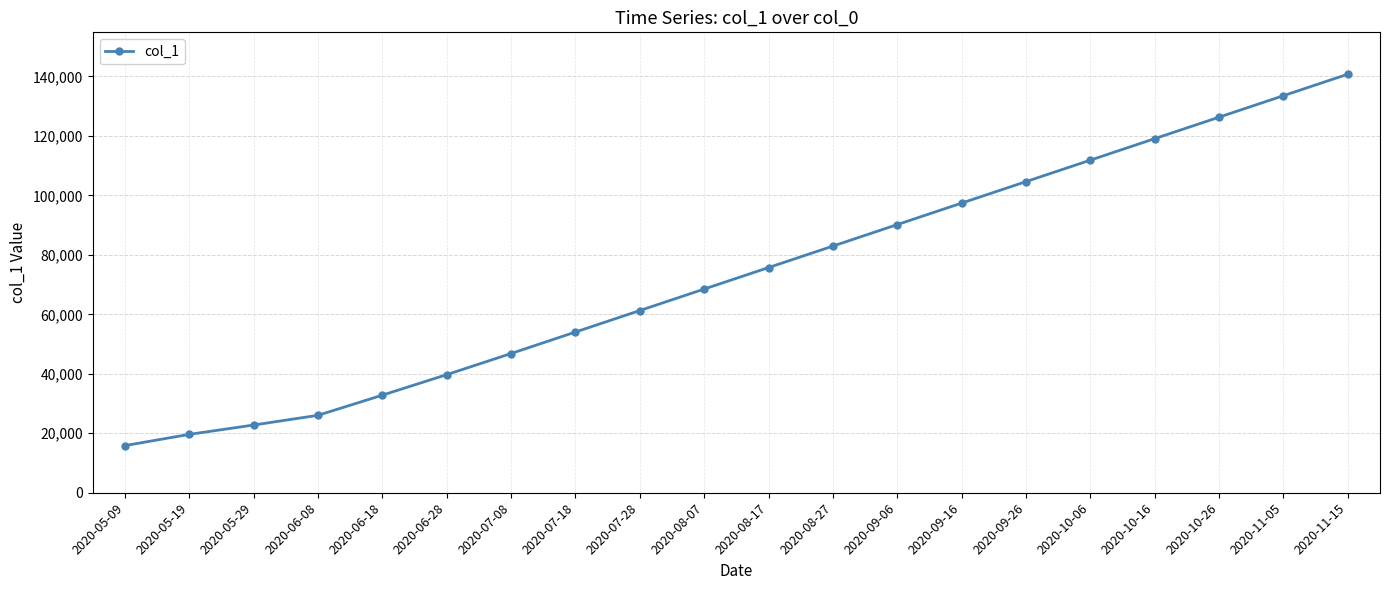

Which has a higher value, 2020-10-06 or 2020-07-18?

2020-10-06